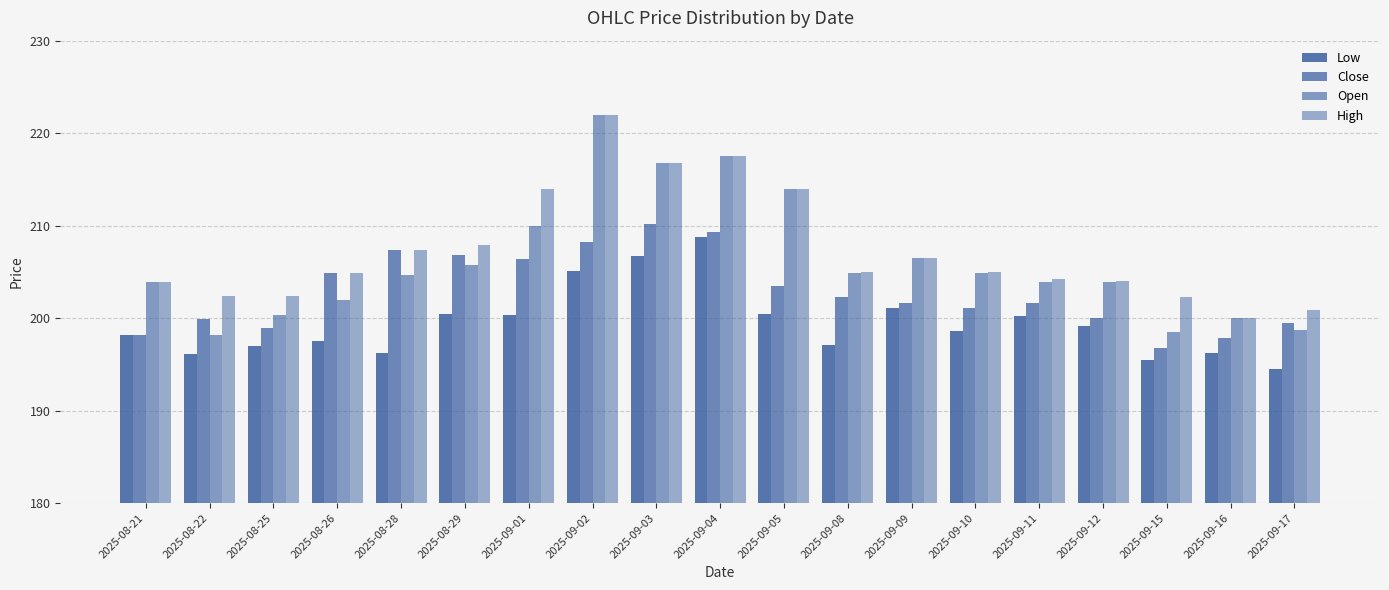

What is the value of the Close bar at the 3rd from the left?

198.9